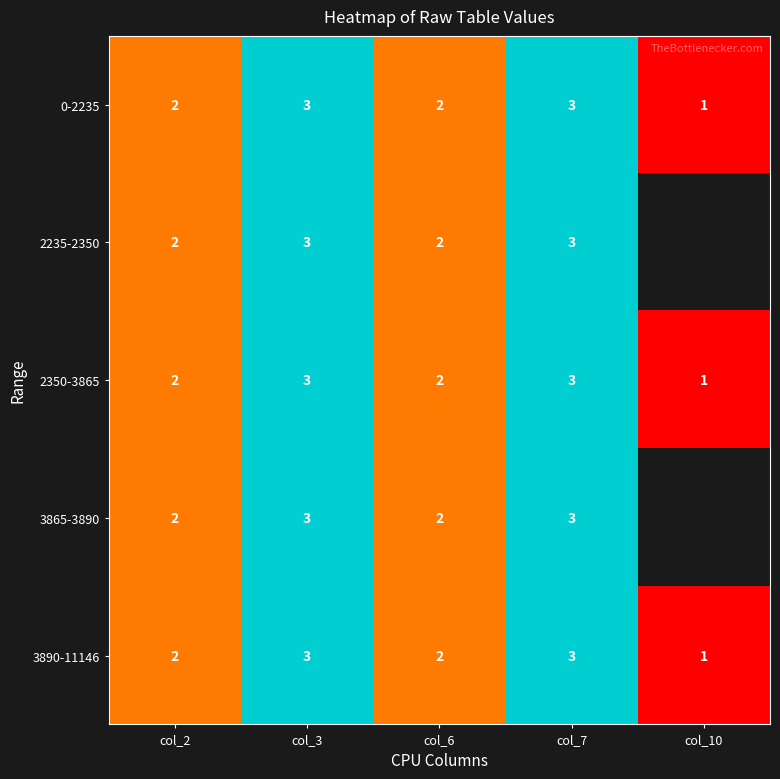

The value of 3865-3890 at col_7 is 3. True or false?

True